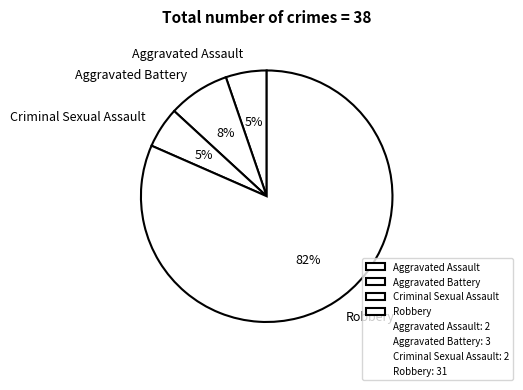

Which slice is the largest?

Robbery